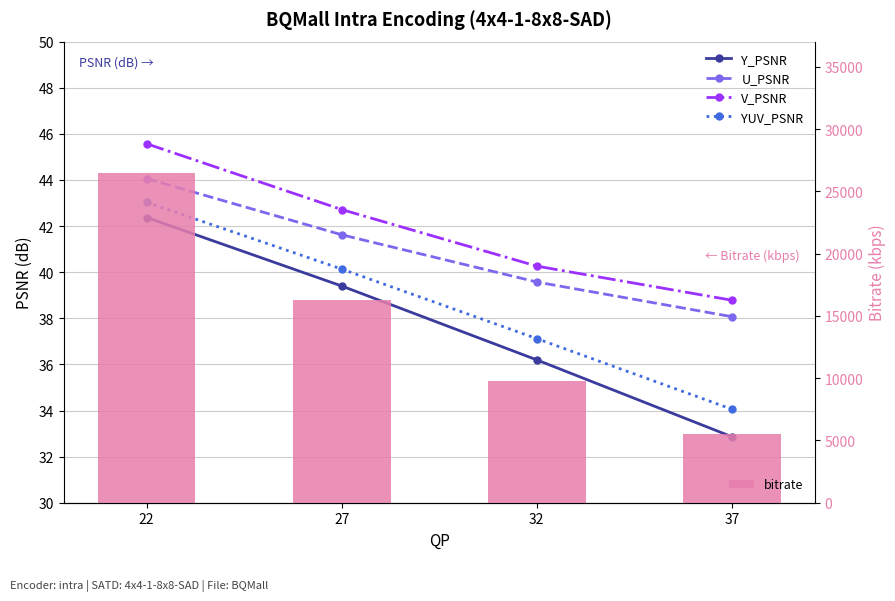

Which has a higher value, 22 or 37?

22